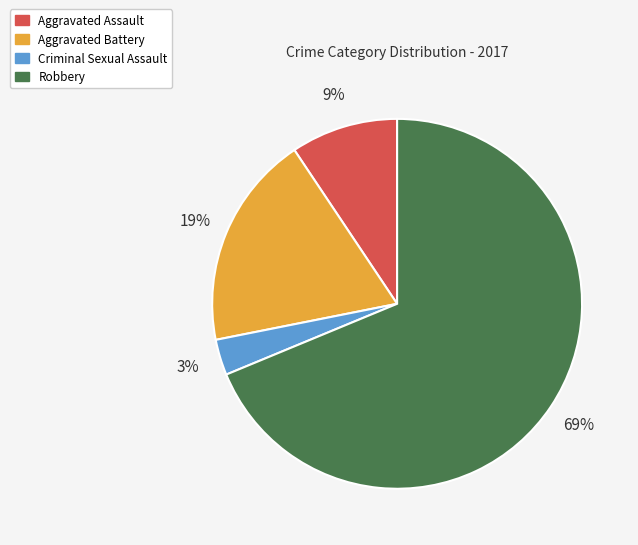

How many slices are in this pie chart?

4